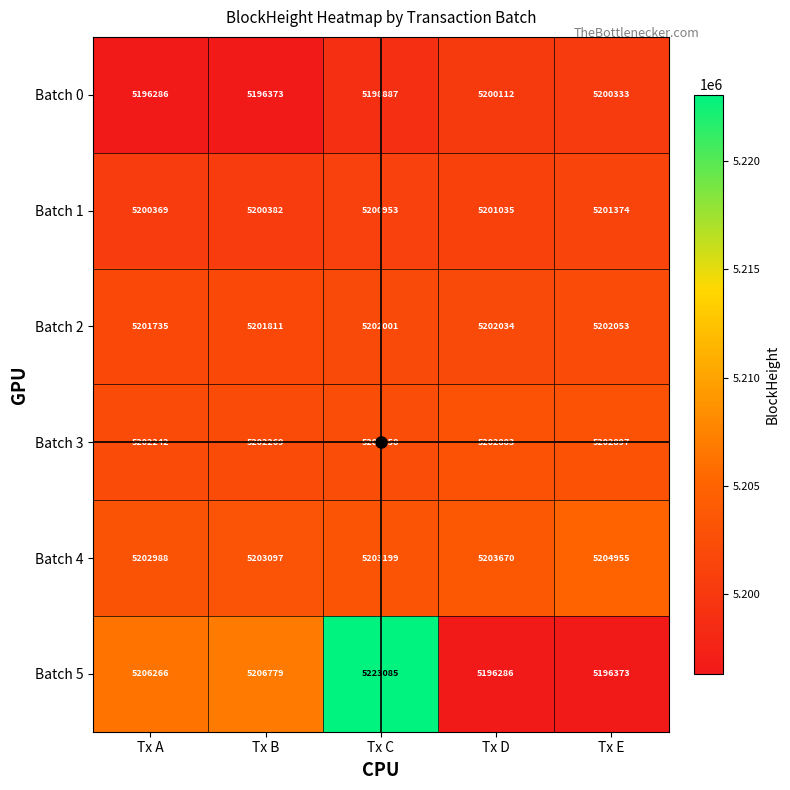

What is the maximum value shown in the chart?

5223085